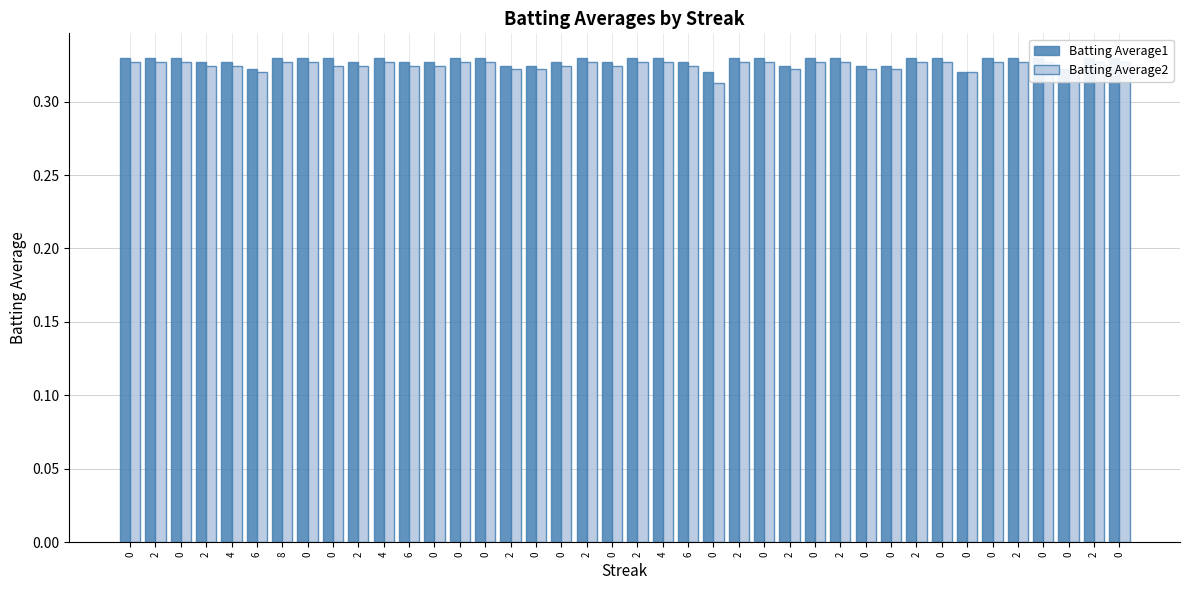

At 0, list the series in order from smallest to largest.

Batting Average2, Batting Average1